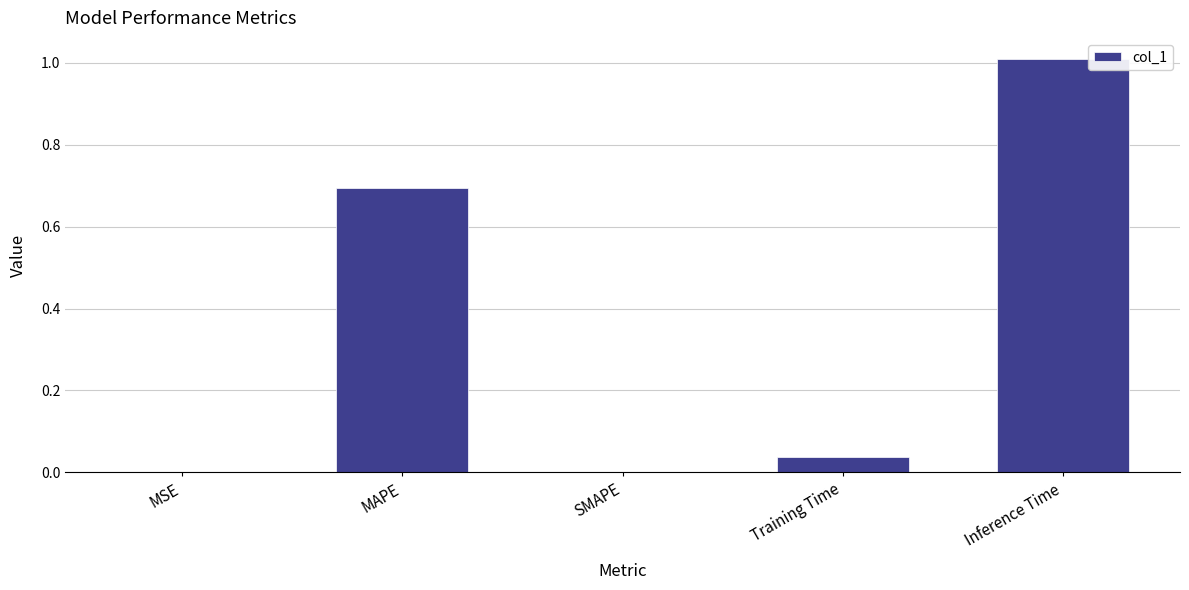

What is the average value?

0.3